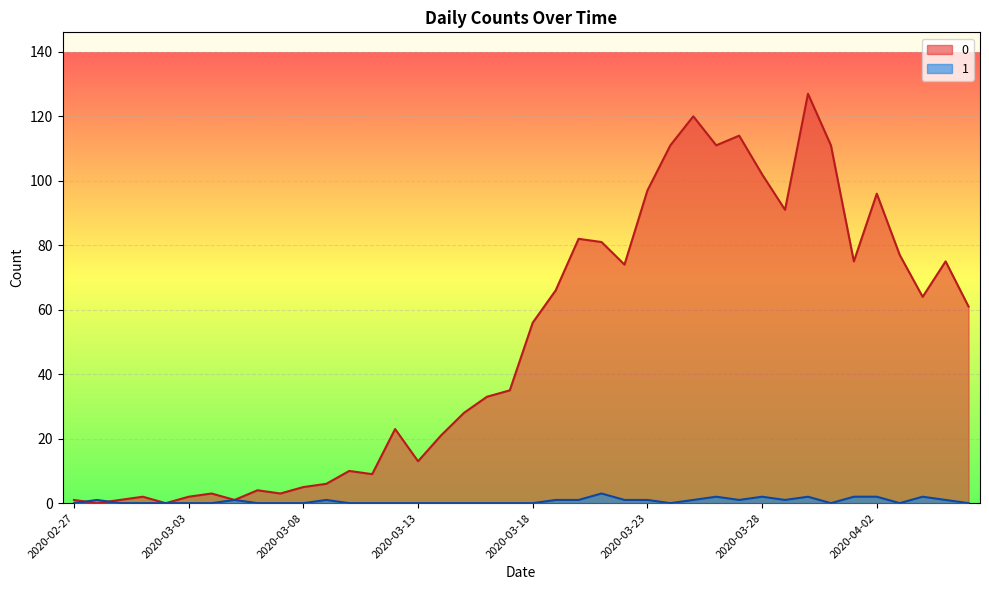

What position from the right is 2020-04-04?

3